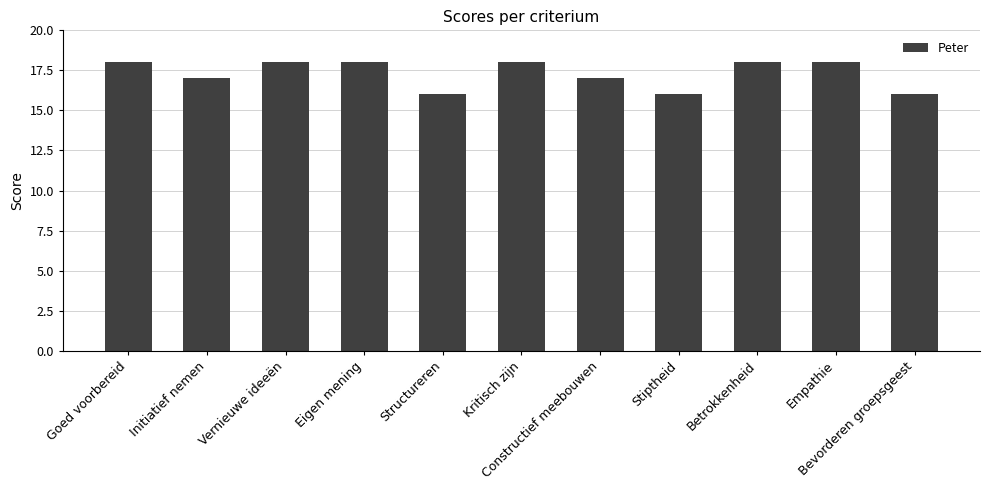

Reading left to right, list all the values displayed in this chart.

Goed voorbereid=18	Initiatief nemen=17	Vernieuwe ideeën=18	Eigen mening=18	Structureren=16	Kritisch zijn=18	Constructief meebouwen=17	Stiptheid=16	Betrokkenheid=18	Empathie=18	Bevorderen groepsgeest=16